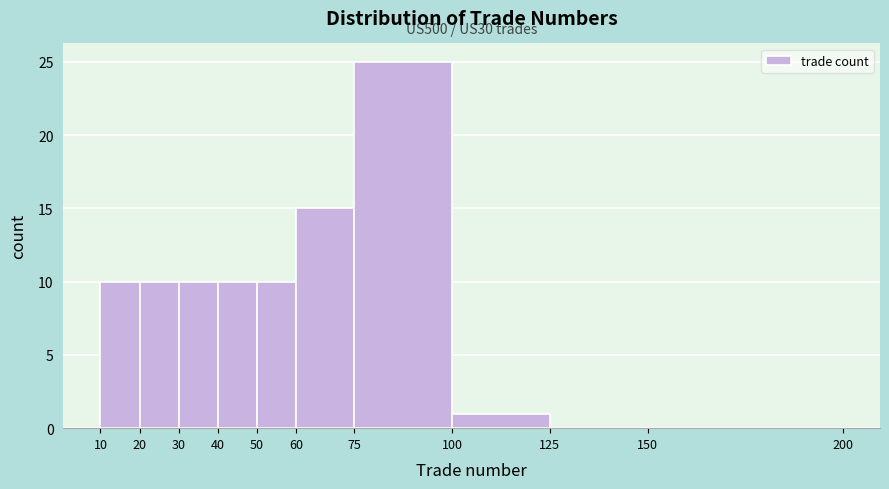

Over which range of the x-axis is the bar tallest?

75 to 100